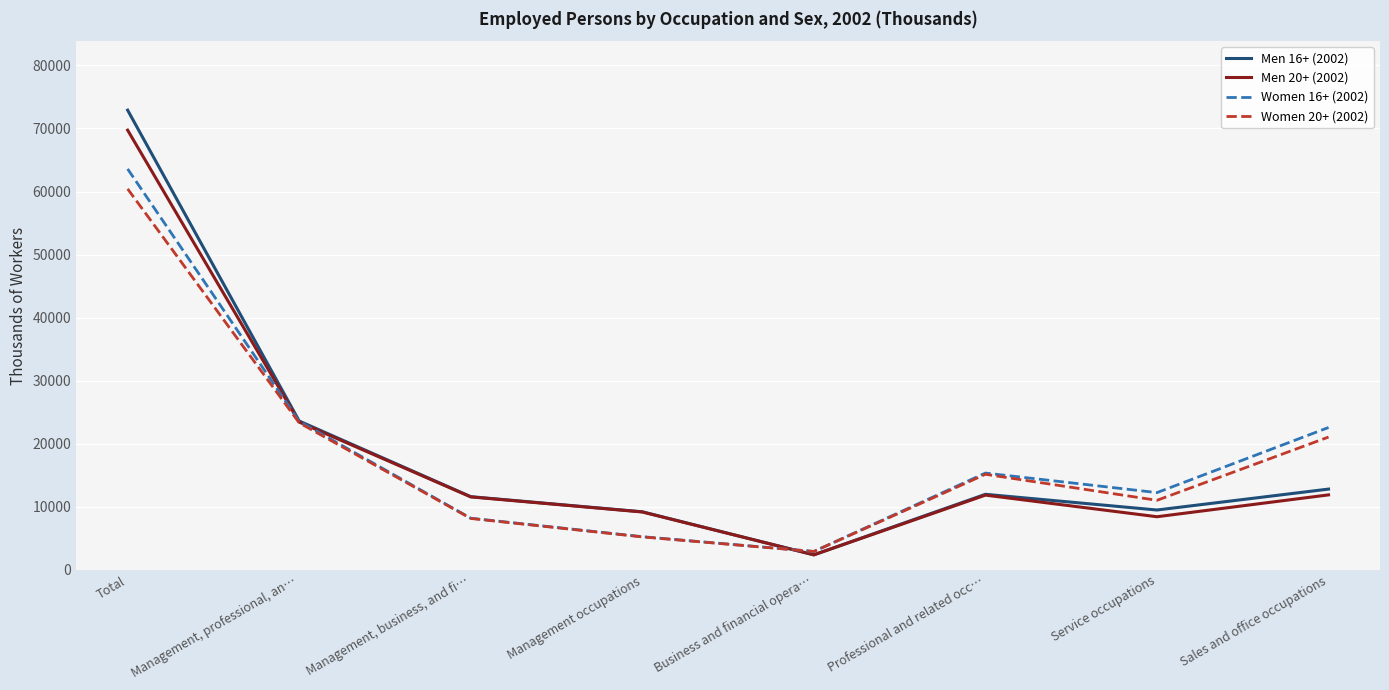

List the labels in order of Men 20+ (2002) value, smallest first.

Business and financial opera…, Service occupations, Management occupations, Management, business, and fi…, Professional and related occ…, Sales and office occupations, Management, professional, an…, Total